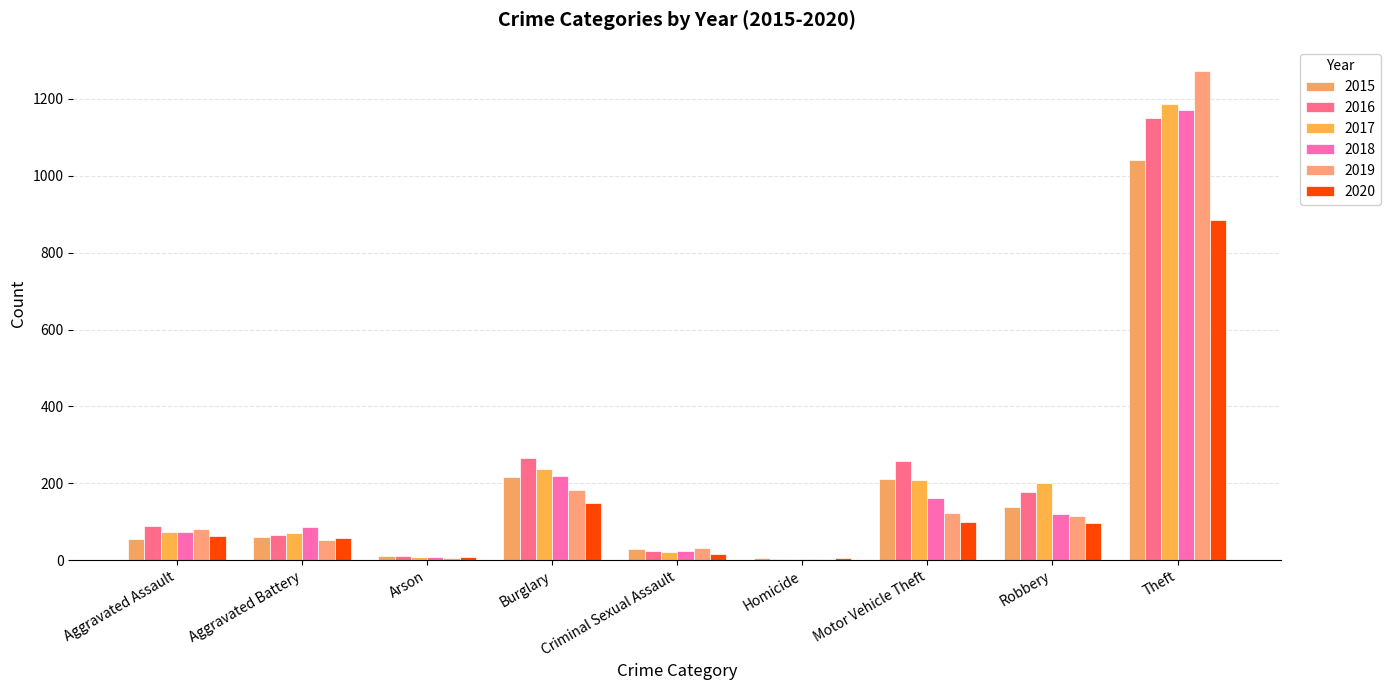

Reading left to right, transcribe all the data shown in this chart.

2015: 56	60	10	216	29	5	212	139	1041
2016: 88	66	12	266	25	4	259	178	1151
2017: 72	71	7	237	22	4	208	202	1188
2018: 72	86	7	218	24	4	163	121	1170
2019: 80	53	5	182	31	4	123	116	1272
2020: 62	57	7	148	15	5	99	97	884